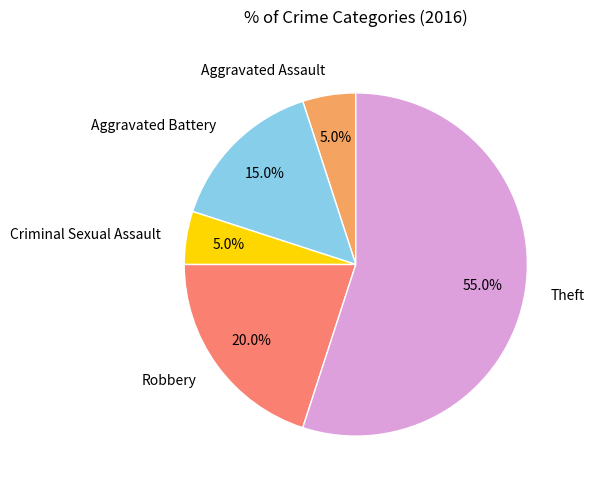

How many slices are in this pie chart?

5